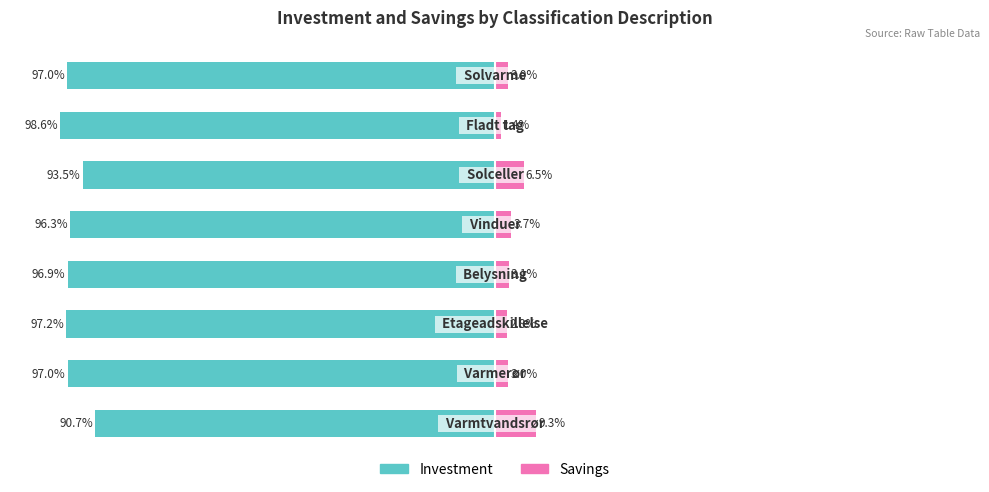

The value of Investment at 2 is -140.3. True or false?

False